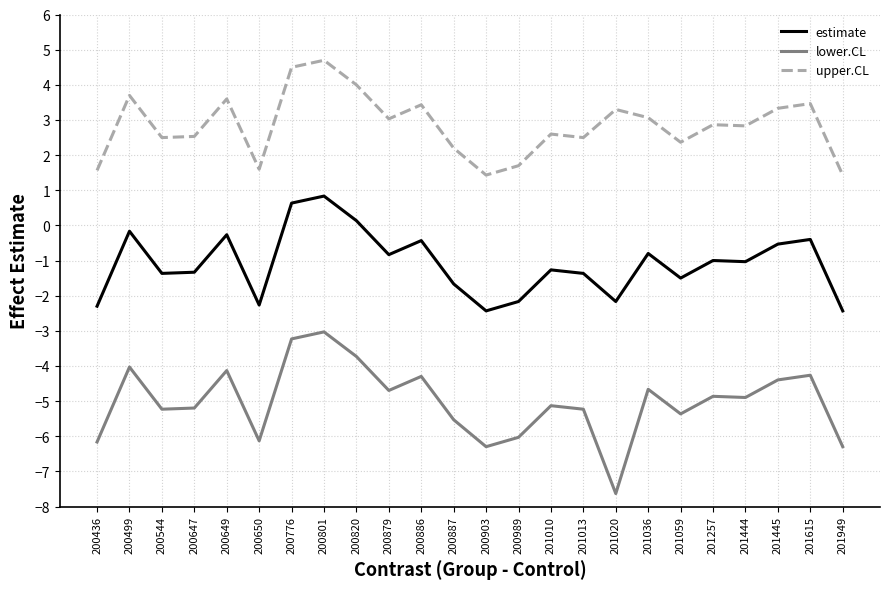

What is the sum of the estimate values at 201020 and 200903?

-4.6